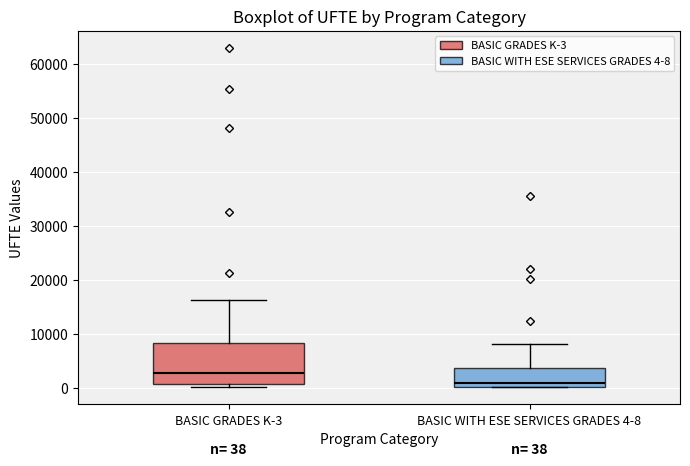

Comparing the boxes themselves (not the whiskers), which one is the tallest?

BASIC GRADES K-3